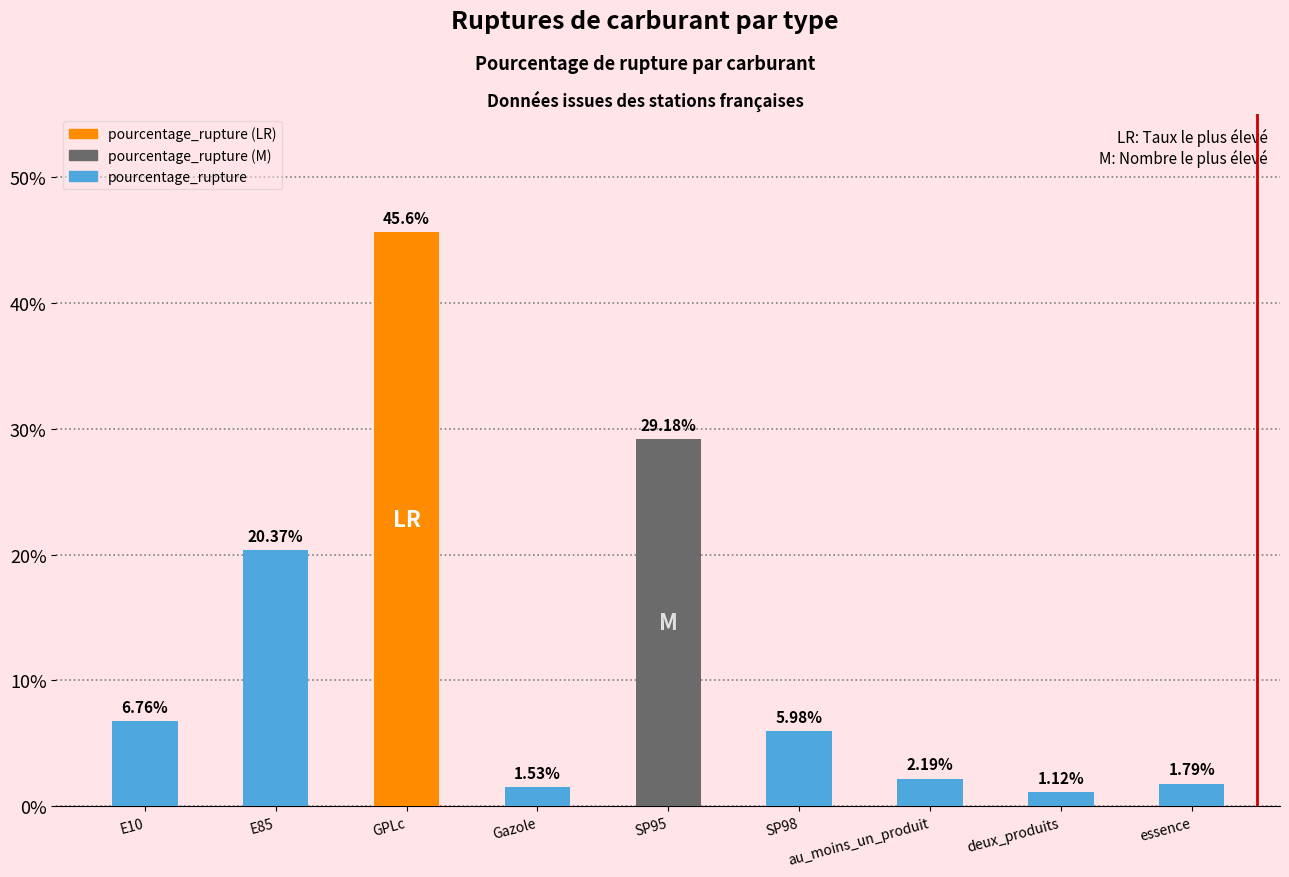

Between SP98 and SP95, which is larger?

SP95